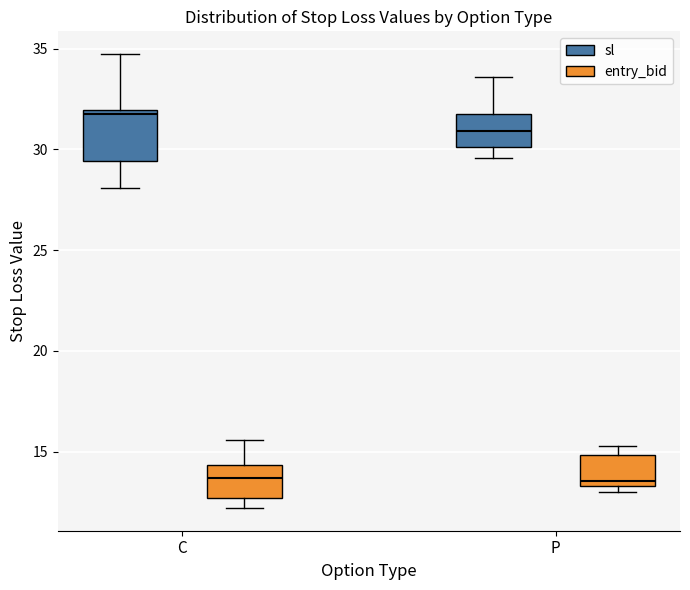

Reading left to right, read every box against the y-axis: the position of its median line, the range the box covers, and the ends of its whiskers. The values are not printed on the chart, so give them approximately, as read against the axis.

C (sl): median 31.5, box 29.5 to 32.0, whiskers 28.0 to 34.5
C (entry_bid): median 13.5, box 12.5 to 14.5, whiskers 12.0 to 15.5
P (sl): median 31.0, box 30.0 to 31.5, whiskers 29.5 to 33.5
P (entry_bid): median 13.5 (just above the box's lower edge), box 13.5 to 15.0, whiskers 13.0 to 15.5